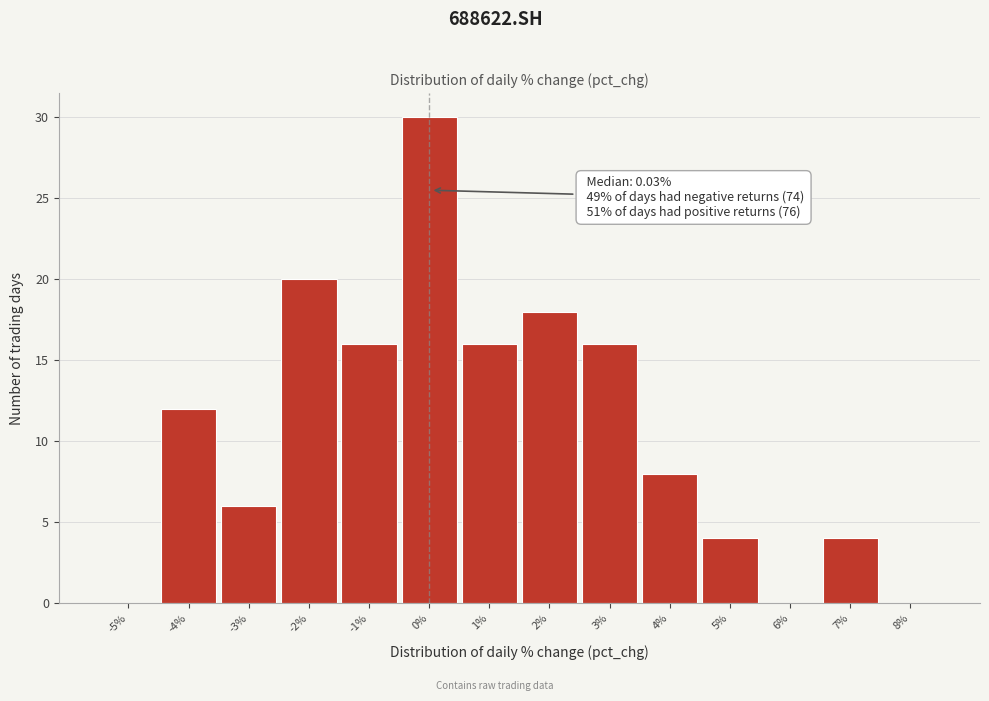

Which range on the x-axis has the tallest bar?

-0.5 to 0.5